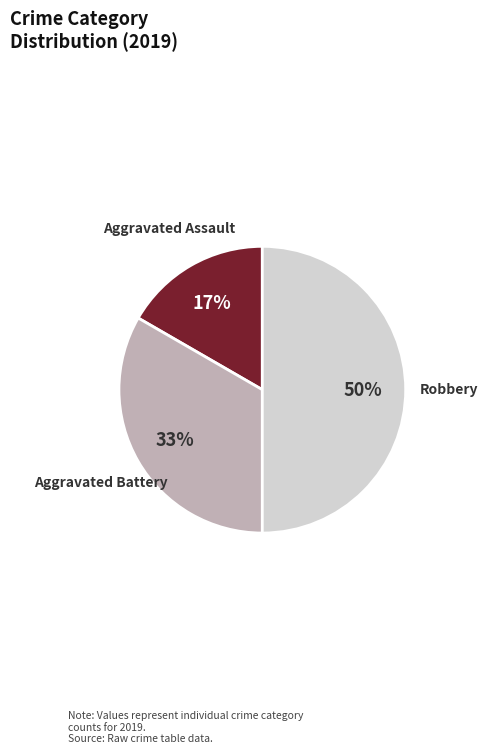

Is Aggravated Battery the majority of the pie?

No